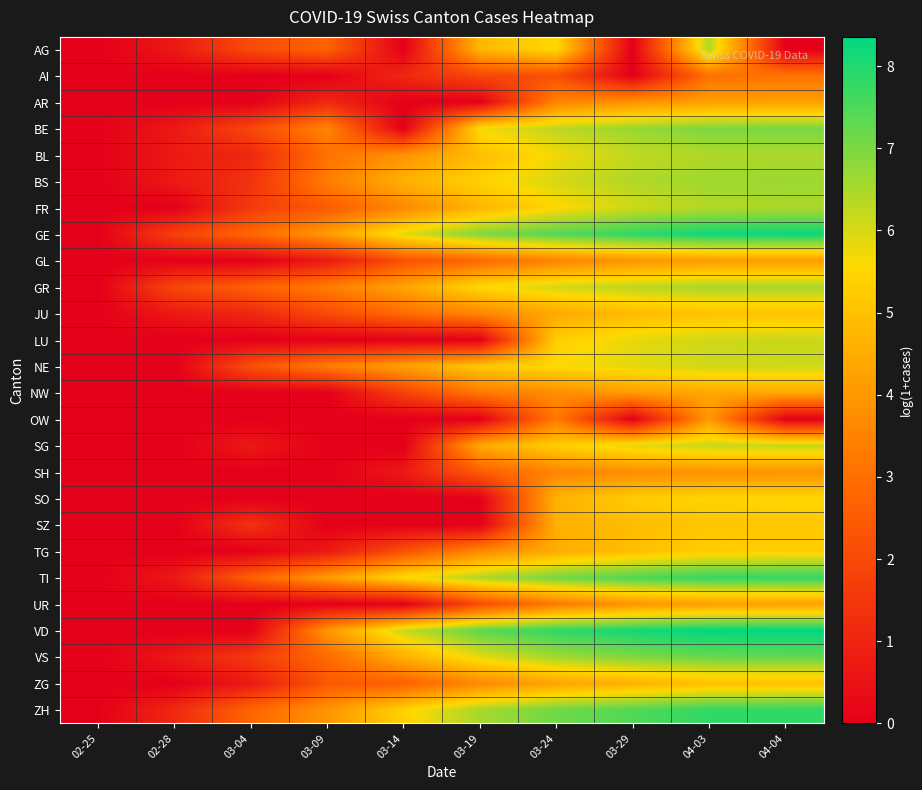

Rank the series at 04-03 from lowest to highest value.

AI, SH, OW, GL, UR, AR, NW, ZG, JU, SZ, TG, SO, NE, LU, SG, FR, BL, AG, GR, BS, BE, VS, TI, ZH, GE, VD